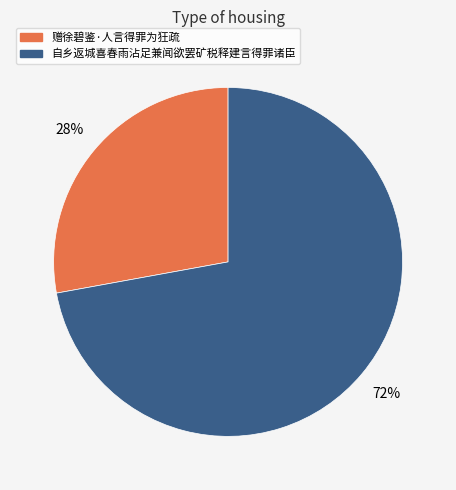

To the nearest percent, what portion does 自乡返城喜春雨沾足兼闻欲罢矿税释建言得罪诸臣 represent?

72%